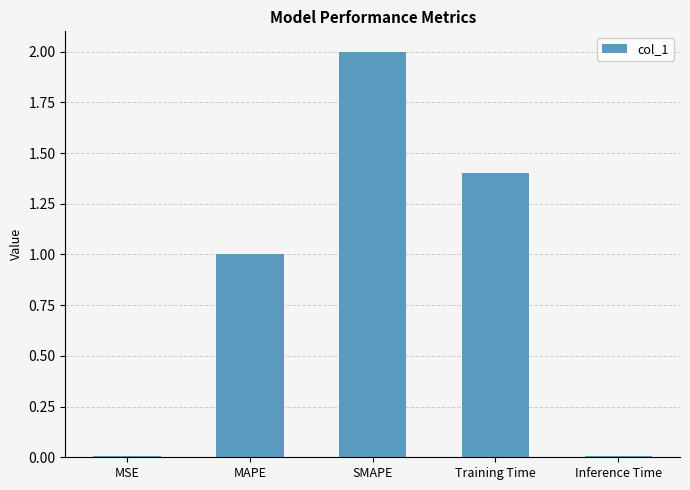

True or false: the data shows 0.0 at MSE.

True